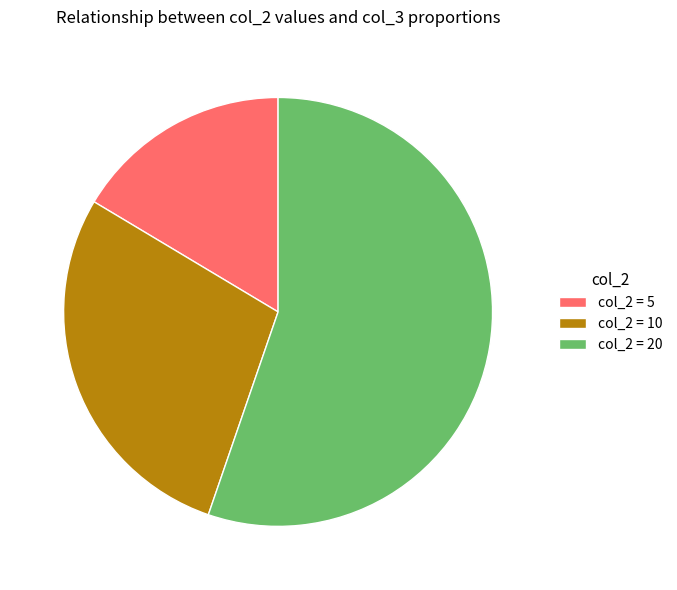

How many segments does this pie chart have?

3